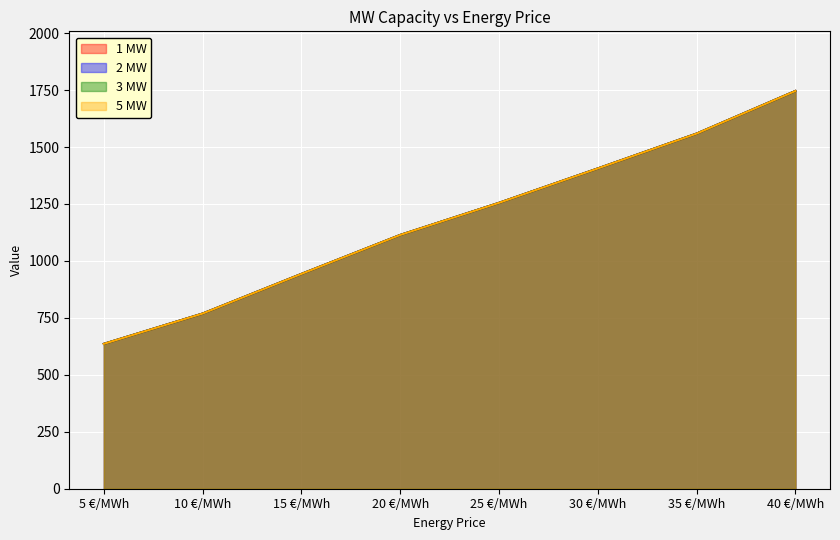

Between 30 €/MWh and 15 €/MWh, which is larger?

30 €/MWh